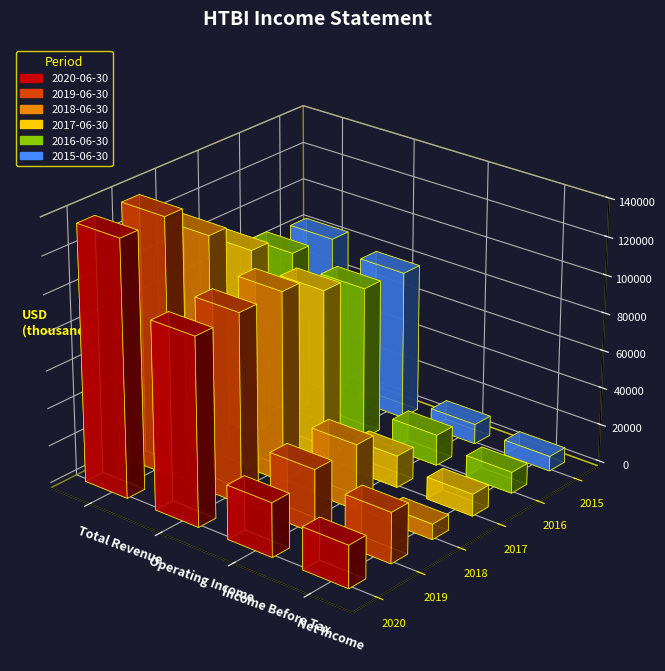

What is the value of the 2020-06-30 bar at the 4th from the left?

22600